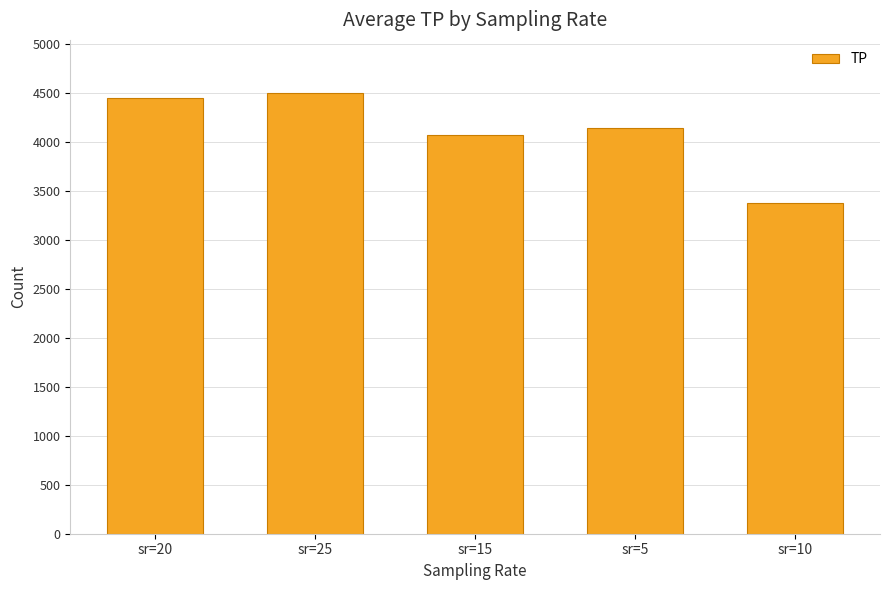

Does the chart contain stacked bars?

No